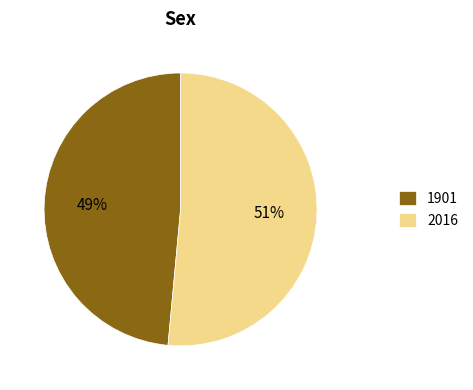

To the nearest percent, what portion does 1901 represent?

49%